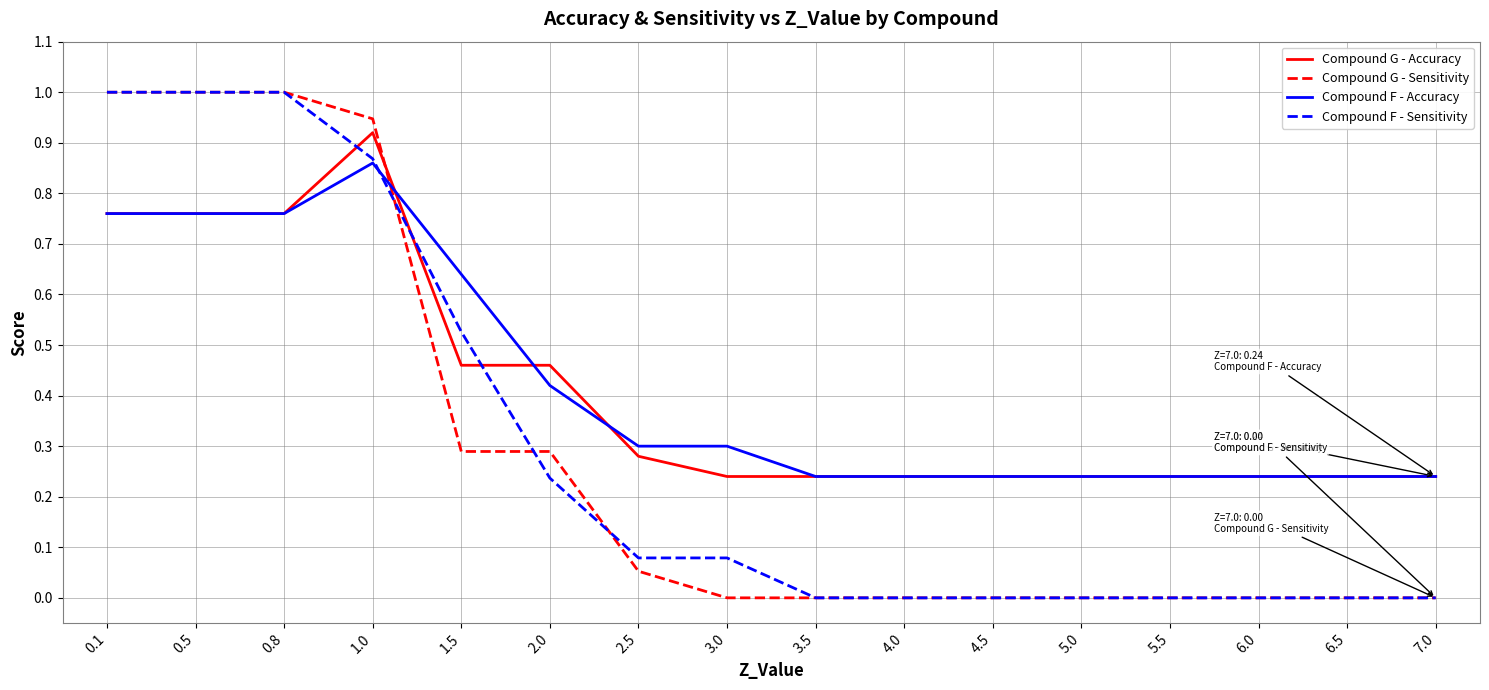

Is the value of Compound G - Sensitivity at 0.8 greater than the value of Compound G - Accuracy at 6.5?

Yes